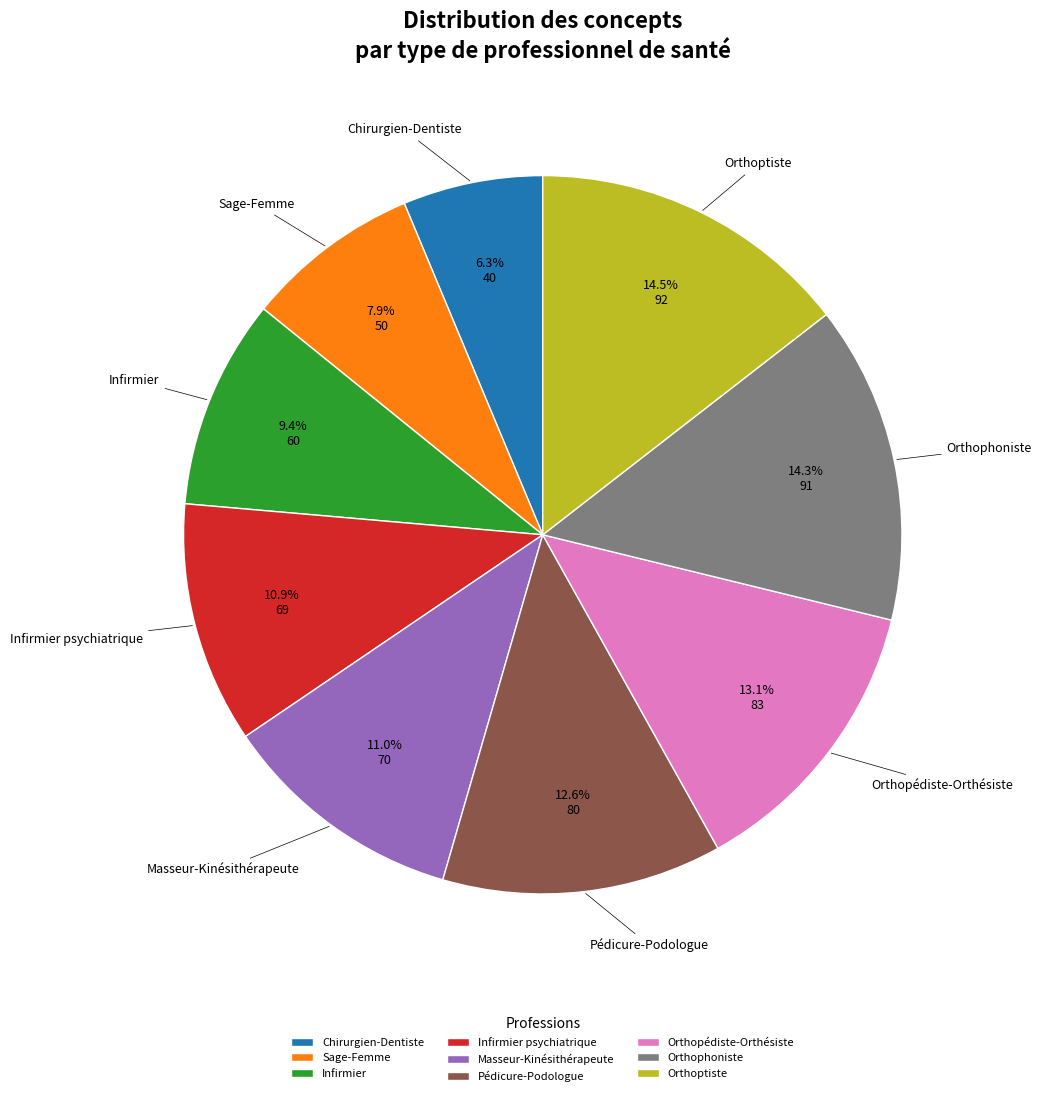

True or false: Infirmier accounts for 20% of the total.

False